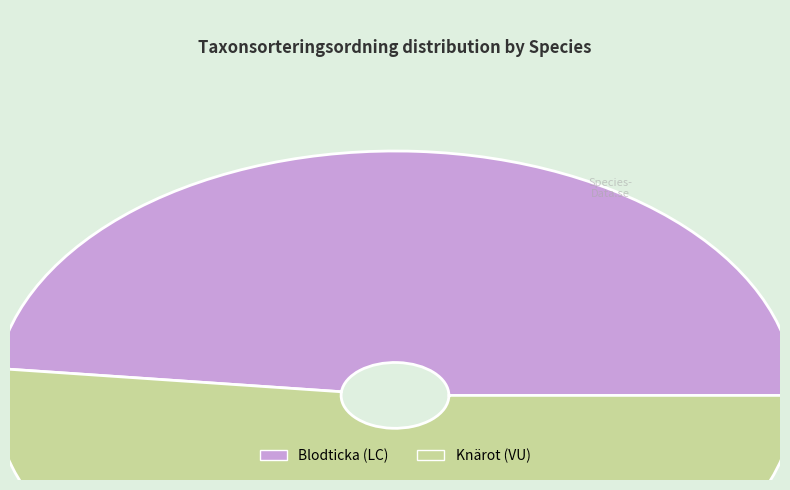

Is it true that Knärot (VU) is 52% of the pie?

True